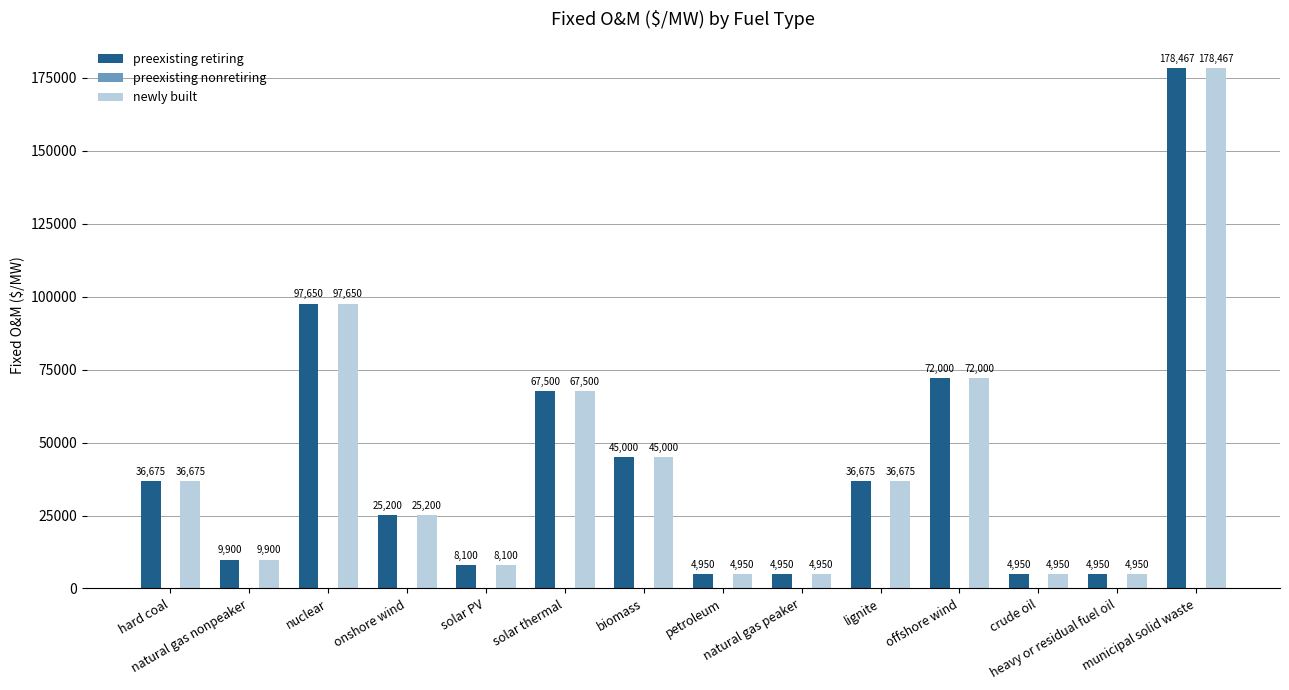

What is the average value of the newly built series?

42640.5